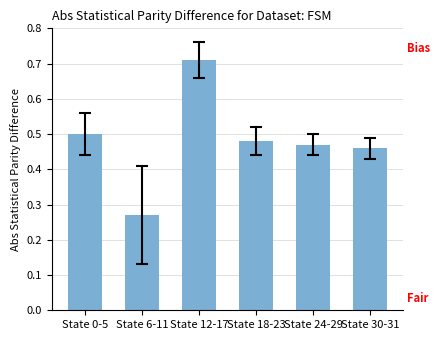

What position from the left is State 12-17?

3